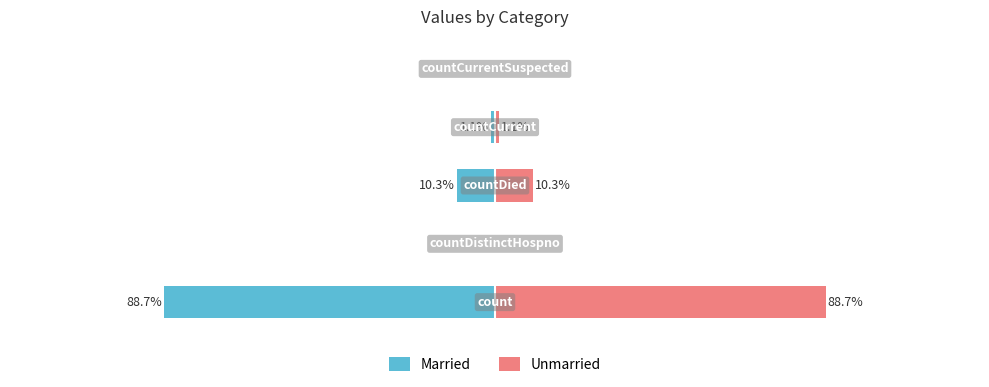

Is the value of Married at 2 greater than the value of Unmarried at 3?

No